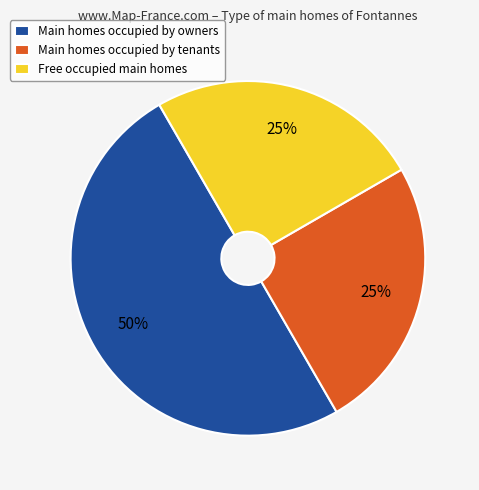

Approximately how many times larger is the value at Main homes occupied by owners compared to Free occupied main homes?

2.0